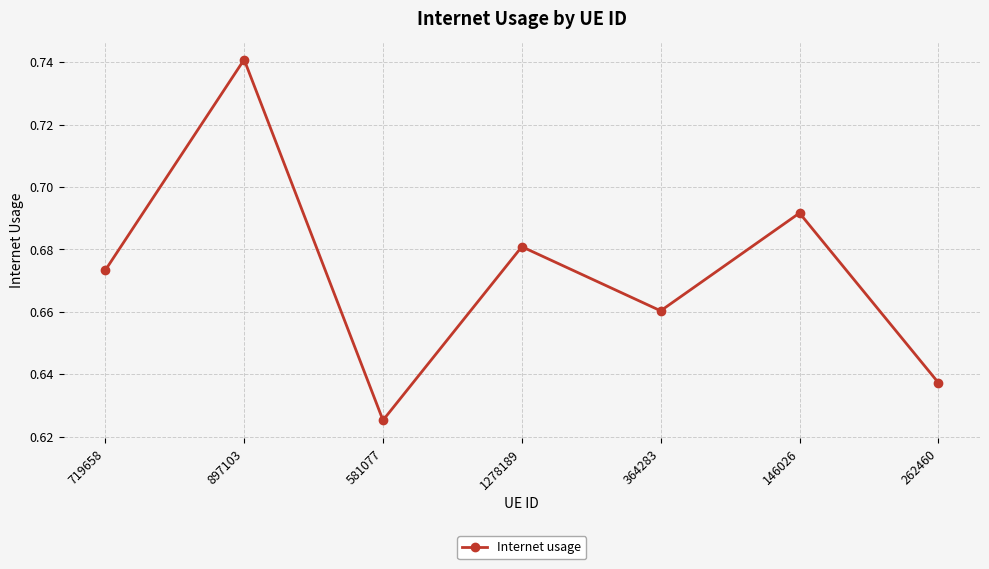

How many interior local valleys (lower than both neighbors) does the data have?

2